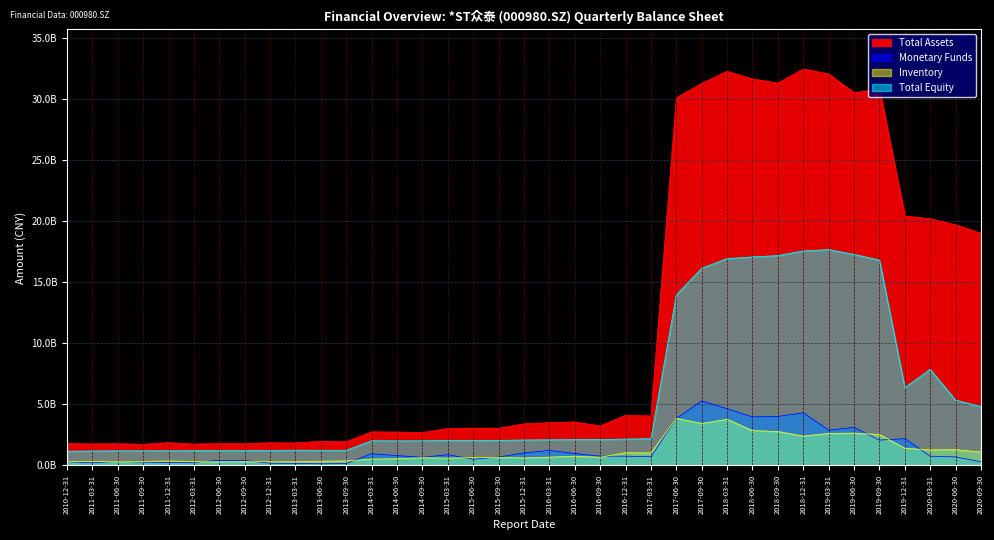

Reading right to left, extract all data points from this chart.

Total Assets: 2020-09-30=19025313273.3	2020-06-30=19708652468.9	2020-03-31=20213598935.0	2019-12-31=20436579782.1	2019-09-30=30851793598.3	2019-06-30=30531119005.2	2019-03-31=32069838450.1	2018-12-31=32479109181.8	2018-09-30=31330261774.9	2018-06-30=31656399408.5	2018-03-31=32286809035.6	2017-09-30=31307922325.5	2017-06-30=30119610443.2	2017-03-31=4052481704.3	2016-12-31=4113140362.1	2016-09-30=3236085266.3	2016-06-30=3562028790.8	2016-03-31=3507612476.2	2015-12-31=3408726931.1	2015-09-30=3051930554.3	2015-06-30=3057353062.0	2015-03-31=3020692196.1	2014-09-30=2704976016.5	2014-06-30=2739568486.7	2014-03-31=2754824888.3	2013-09-30=1947685804.3	2013-06-30=1986856664.8	2013-03-31=1843232847.6	2012-12-31=1859642399.6	2012-09-30=1787070985.7	2012-06-30=1799695472.7	2012-03-31=1751879559.6	2011-12-31=1868144040.5	2011-09-30=1731815512.7	2011-06-30=1780285398.3	2011-03-31=1771299302.5	2010-12-31=1796788076.5
Monetary Funds: 2020-09-30=300922786.2	2020-06-30=699857996.8	2020-03-31=761313607.1	2019-12-31=2198530436.9	2019-09-30=2077862597.3	2019-06-30=3116988603.3	2019-03-31=2898455166.3	2018-12-31=4314953254.5	2018-09-30=4019024864.2	2018-06-30=3978349409.1	2018-03-31=4652647272.0	2017-09-30=5281241692.8	2017-06-30=3860771525.8	2017-03-31=715614182.6	2016-12-31=761775276.9	2016-09-30=764158808.1	2016-06-30=981267916.3	2016-03-31=1231922159.0	2015-12-31=1024804432.6	2015-09-30=691403762.7	2015-06-30=516806588.3	2015-03-31=884752242.9	2014-09-30=670527703.6	2014-06-30=810875315.5	2014-03-31=961368531.1	2013-09-30=160709838.6	2013-06-30=135731298.3	2013-03-31=171622787.8	2012-12-31=187533197.6	2012-09-30=405996351.1	2012-06-30=417083535.0	2012-03-31=262523291.1	2011-12-31=229165036.0	2011-09-30=274996970.6	2011-06-30=342649191.7	2011-03-31=222646806.6	2010-12-31=302626045.8
Inventory: 2020-09-30=1097192347.1	2020-06-30=1294626029.3	2020-03-31=1272917550.5	2019-12-31=1410574344.0	2019-09-30=2537145533.3	2019-06-30=2649834804.1	2019-03-31=2629189184.1	2018-12-31=2409656937.5	2018-09-30=2783295262.9	2018-06-30=2858591800.0	2018-03-31=3782808843.5	2017-09-30=3442830357.3	2017-06-30=3863257268.0	2017-03-31=1024929912.9	2016-12-31=1039736018.1	2016-09-30=675434688.1	2016-06-30=759796580.0	2016-03-31=683747174.4	2015-12-31=611398433.1	2015-09-30=668398944.4	2015-06-30=639518371.2	2015-03-31=599822970.0	2014-09-30=635603332.2	2014-06-30=548610835.4	2014-03-31=523811187.7	2013-09-30=374860750.1	2013-06-30=348211820.5	2013-03-31=300932857.6	2012-12-31=302733996.7	2012-09-30=311796779.9	2012-06-30=293980365.5	2012-03-31=322600921.3	2011-12-31=367492683.3	2011-09-30=332545237.1	2011-06-30=334532607.3	2011-03-31=341645320.8	2010-12-31=324843961.7
Total Equity: 2020-09-30=4824687431.6	2020-06-30=5352305587.7	2020-03-31=7871964404.0	2019-12-31=6387713180.4	2019-09-30=16822130325.4	2019-06-30=17289823240.8	2019-03-31=17685151746.3	2018-12-31=17579038315.1	2018-09-30=17194049645.0	2018-06-30=17082916617.0	2018-03-31=16949919386.6	2017-09-30=16152452961.9	2017-06-30=13976503976.6	2017-03-31=2194967096.1	2016-12-31=2163640972.5	2016-09-30=2120600803.6	2016-06-30=2113440704.5	2016-03-31=2104342153.5	2015-12-31=2087053138.1	2015-09-30=2057869592.2	2015-06-30=2052640412.5	2015-03-31=2047120824.8	2014-09-30=2020267899.1	2014-06-30=2017157247.0	2014-03-31=2024004234.9	2013-09-30=1243643456.5	2013-06-30=1243546893.4	2013-03-31=1252635914.1	2012-12-31=1230132879.7	2012-09-30=1221997322.3	2012-06-30=1222126219.6	2012-03-31=1219632652.4	2011-12-31=1201933433.5	2011-09-30=1201108314.3	2011-06-30=1198825327.3	2011-03-31=1189554103.5	2010-12-31=1166165629.6